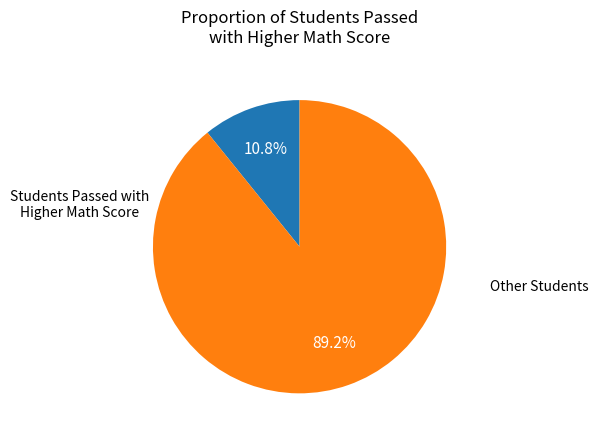

Is there any slice that represents more than half of the pie?

Yes